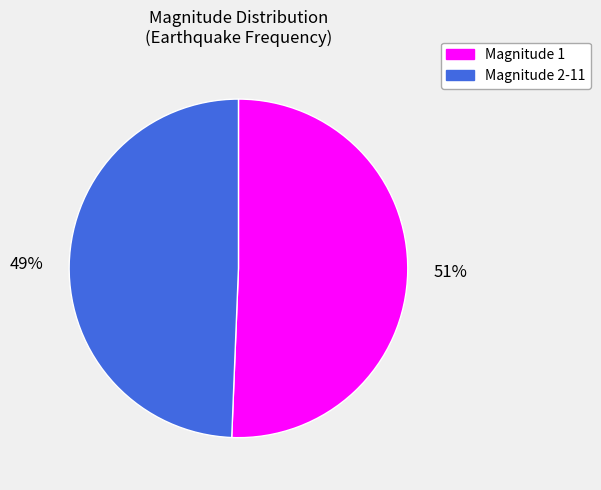

Is there any slice that represents more than half of the pie?

Yes